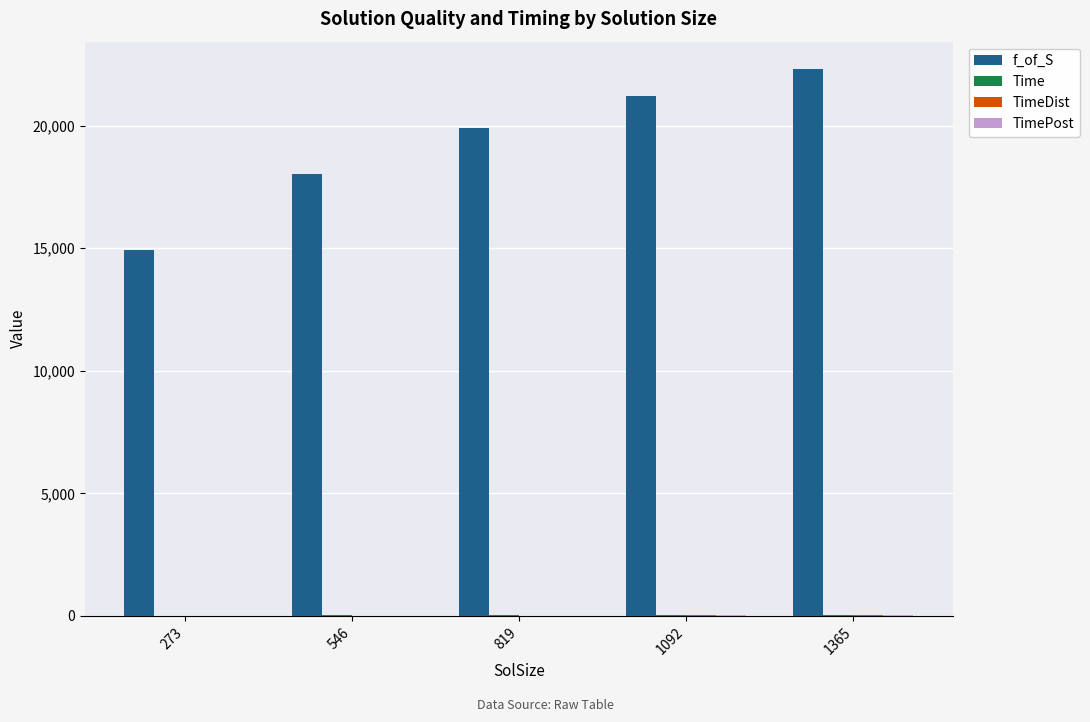

The value of f_of_S at 1365 is 22314.7. True or false?

True